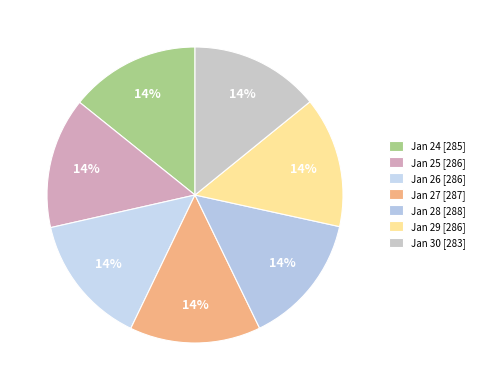

What is the change in value from Jan 29 to Jan 30?

-2.5